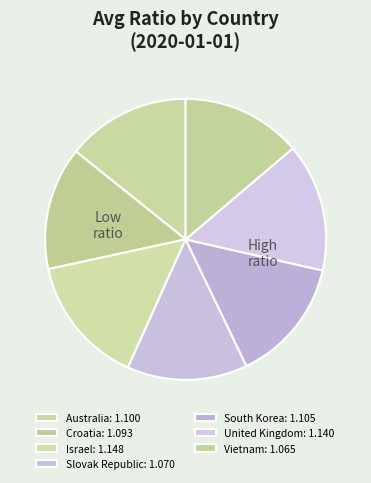

Which slice is the smallest?

Vietnam